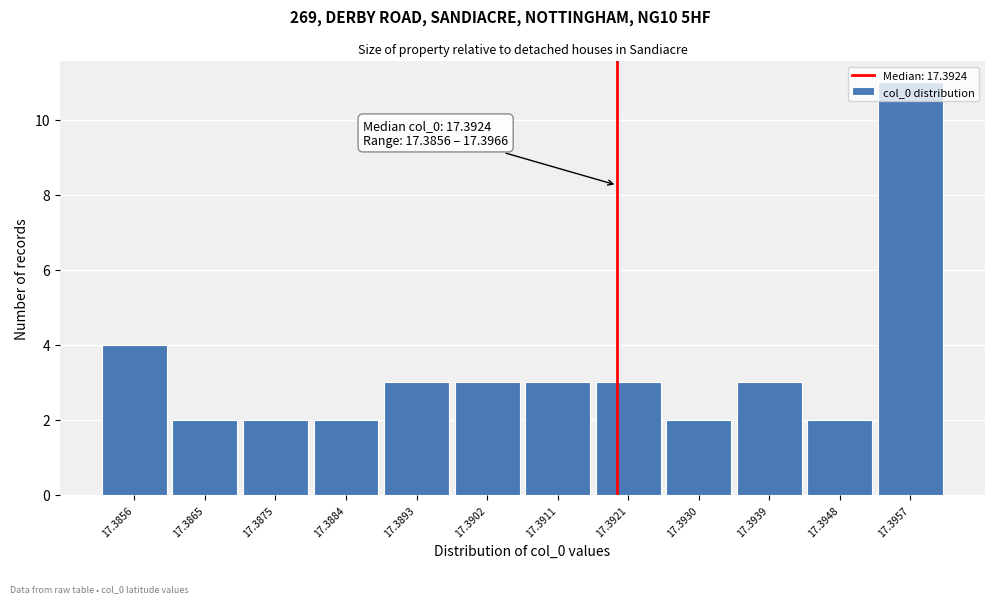

Read the value at 17.3893.

3